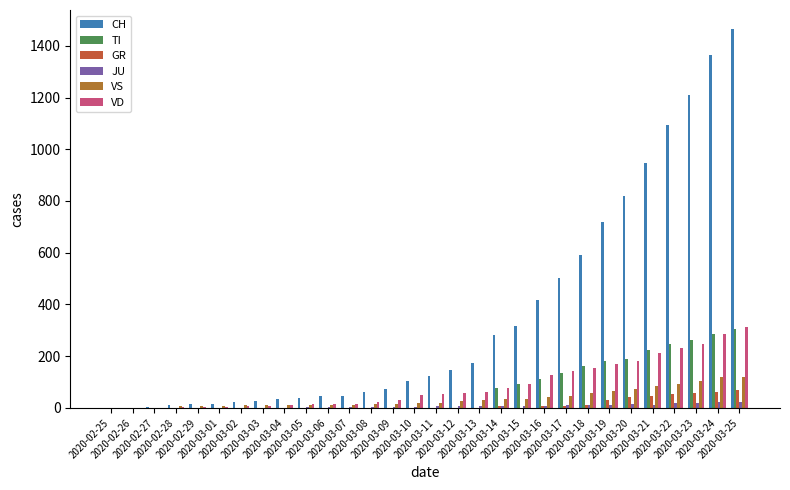

What is the value of the VD bar at the 23rd from the left?

154